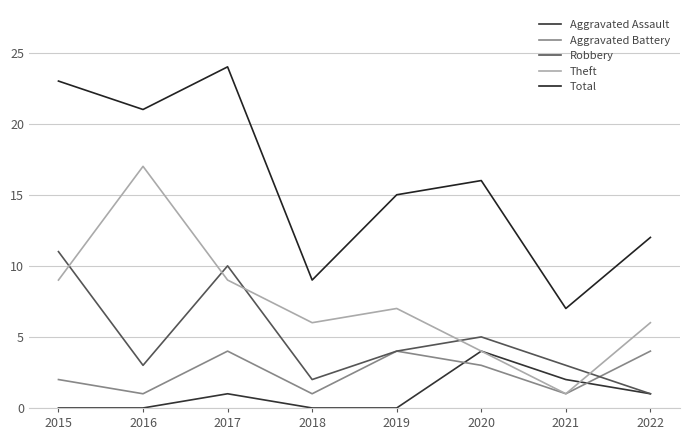

What is the difference between the maximum and minimum values in the Total series?

17